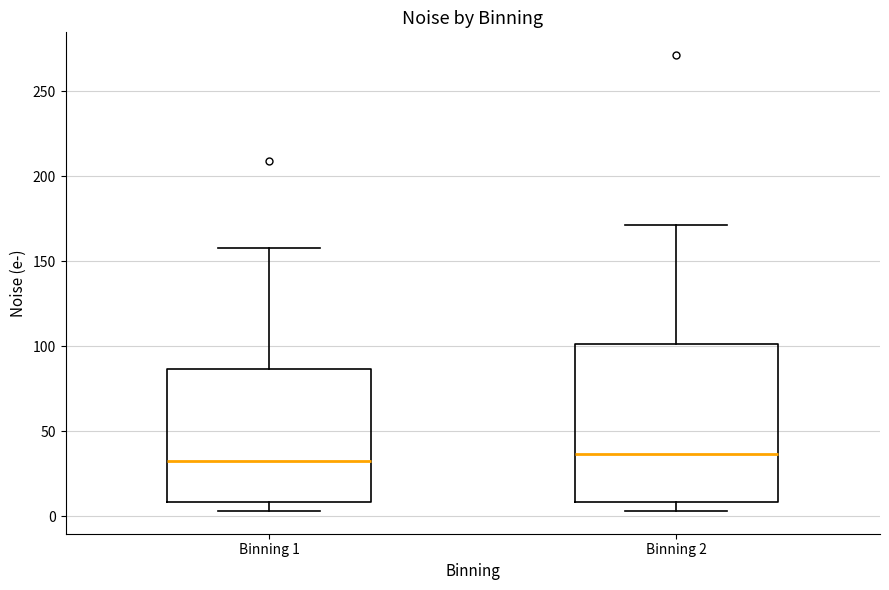

Comparing the boxes themselves (not the whiskers), which one is the tallest?

Binning 2